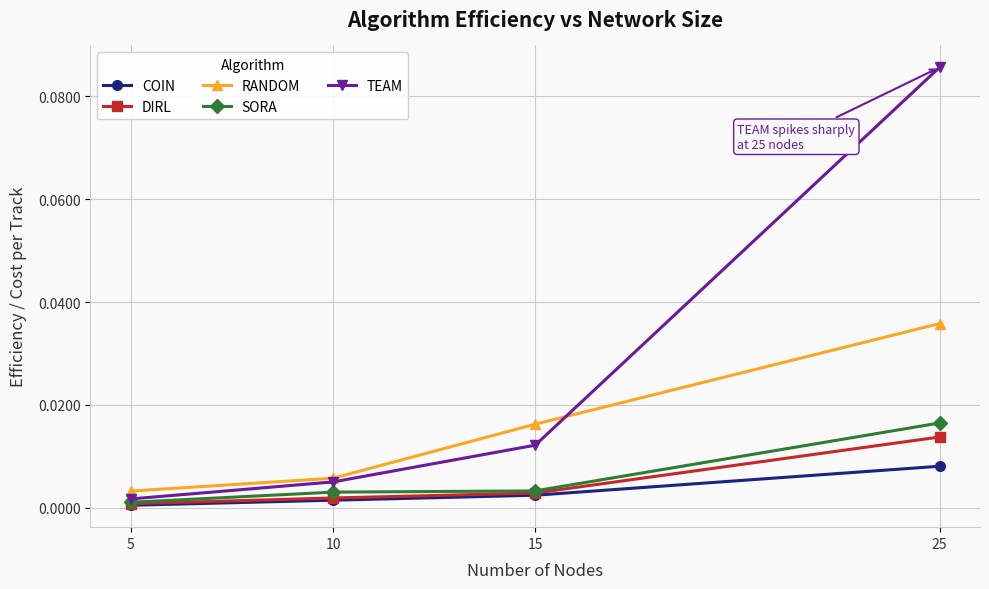

Between 5 and 15, which series saw the biggest shift?

RANDOM